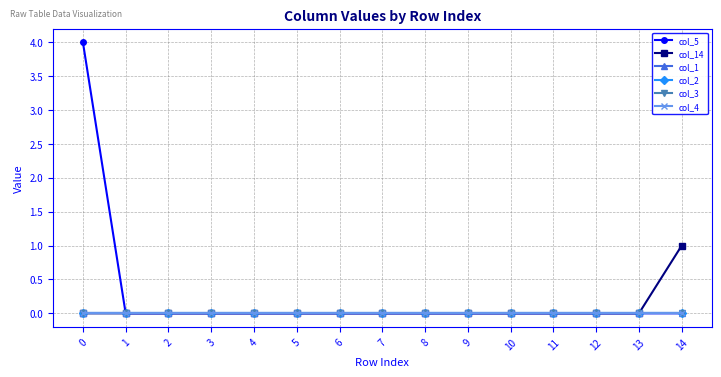

Which category has the lowest value in the col_5 series?

1